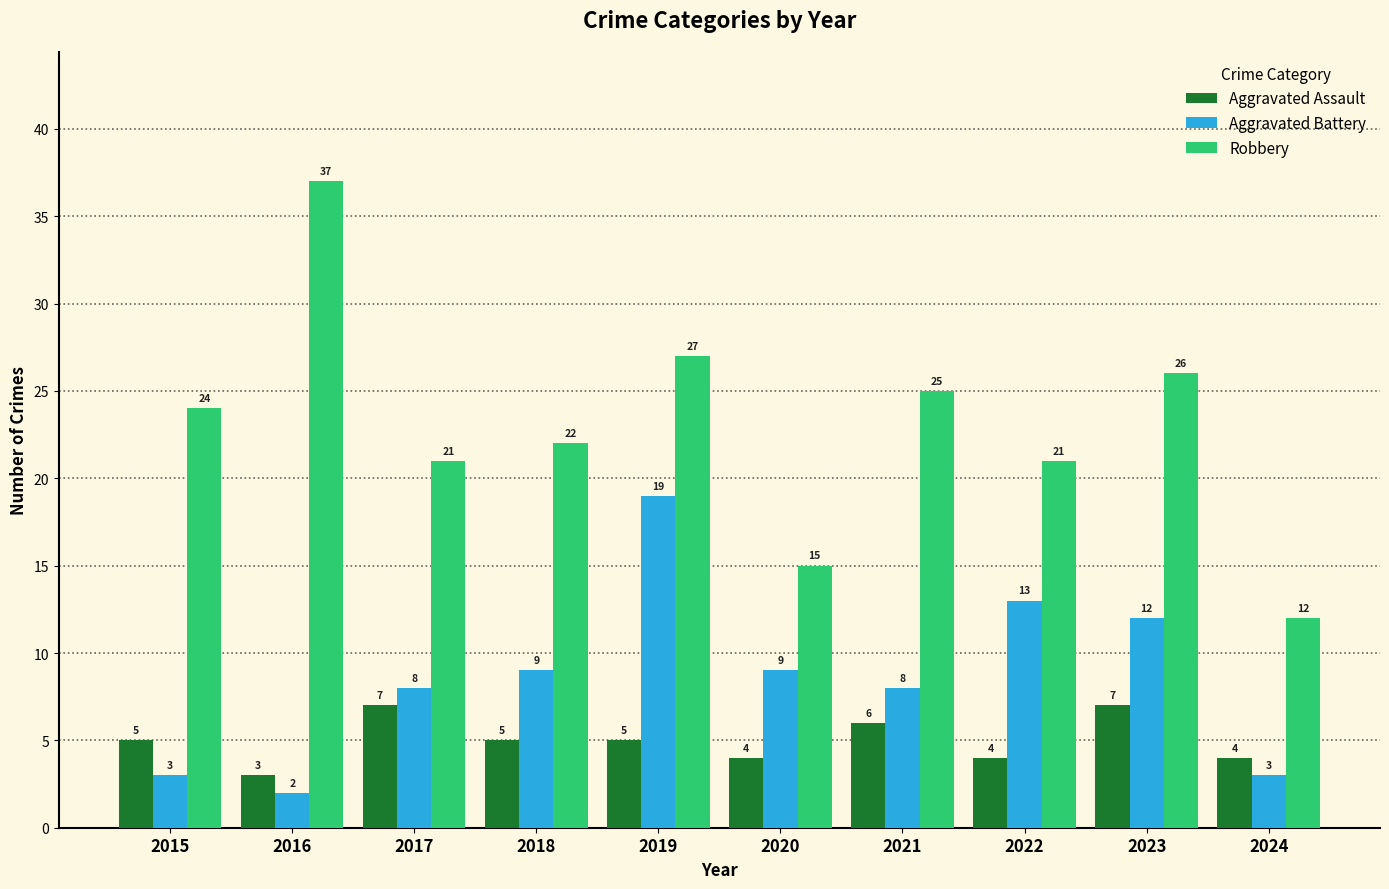

Reading left to right, list all the values displayed in this chart.

Aggravated Assault: 2015=5	2016=3	2017=7	2018=5	2019=5	2020=4	2021=6	2022=4	2023=7	2024=4
Aggravated Battery: 2015=3	2016=2	2017=8	2018=9	2019=19	2020=9	2021=8	2022=13	2023=12	2024=3
Robbery: 2015=24	2016=37	2017=21	2018=22	2019=27	2020=15	2021=25	2022=21	2023=26	2024=12